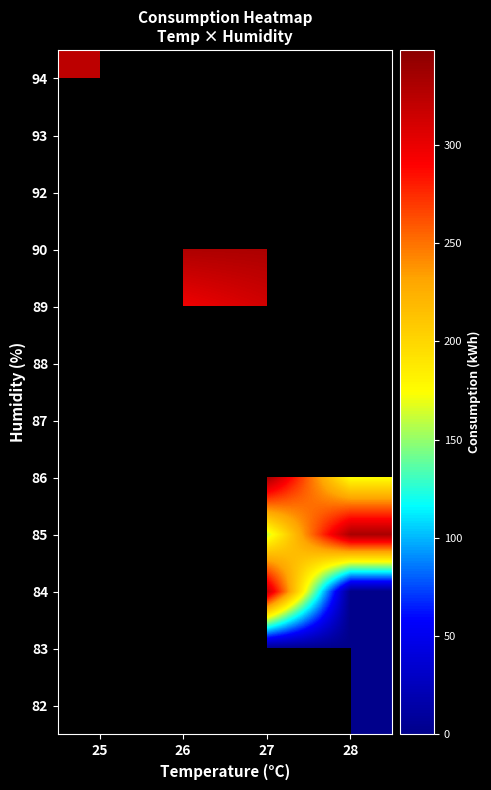

The value of 86 at 27 is 603.5. True or false?

False